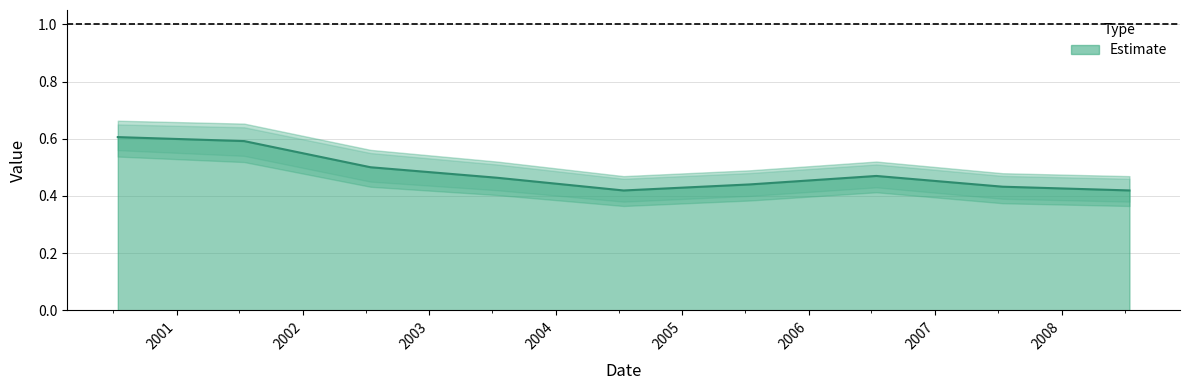

The chart shows a value of 0.7 at 2008-07-15. True or false?

False